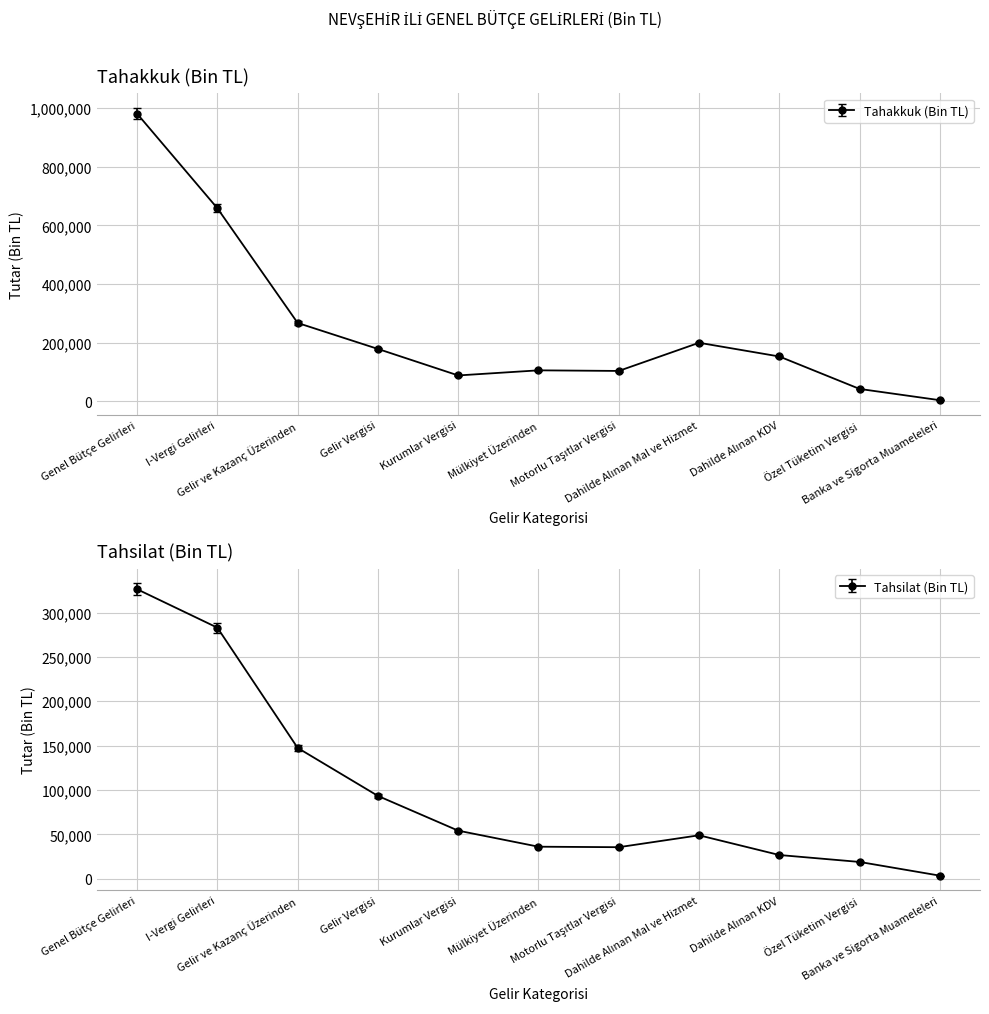

What position from the left is Mülkiyet Üzerinden?

6